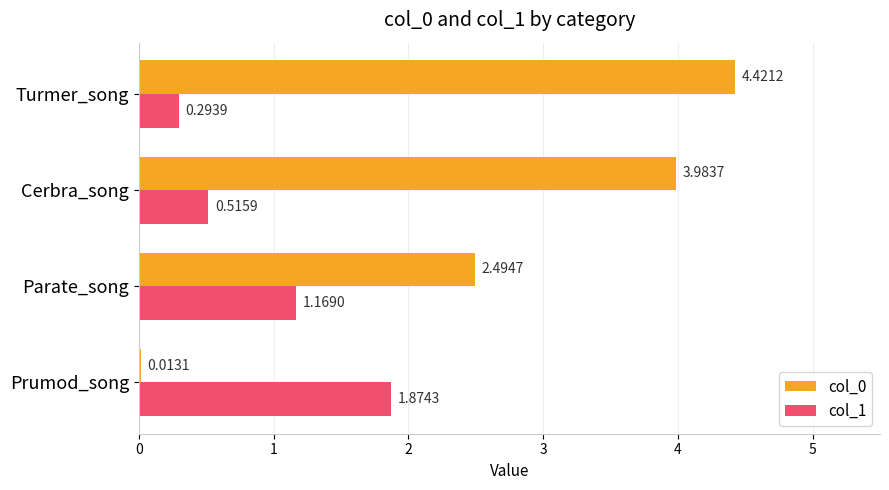

What is the sum of the col_1 values at Cerbra_song and Turmer_song?

0.8